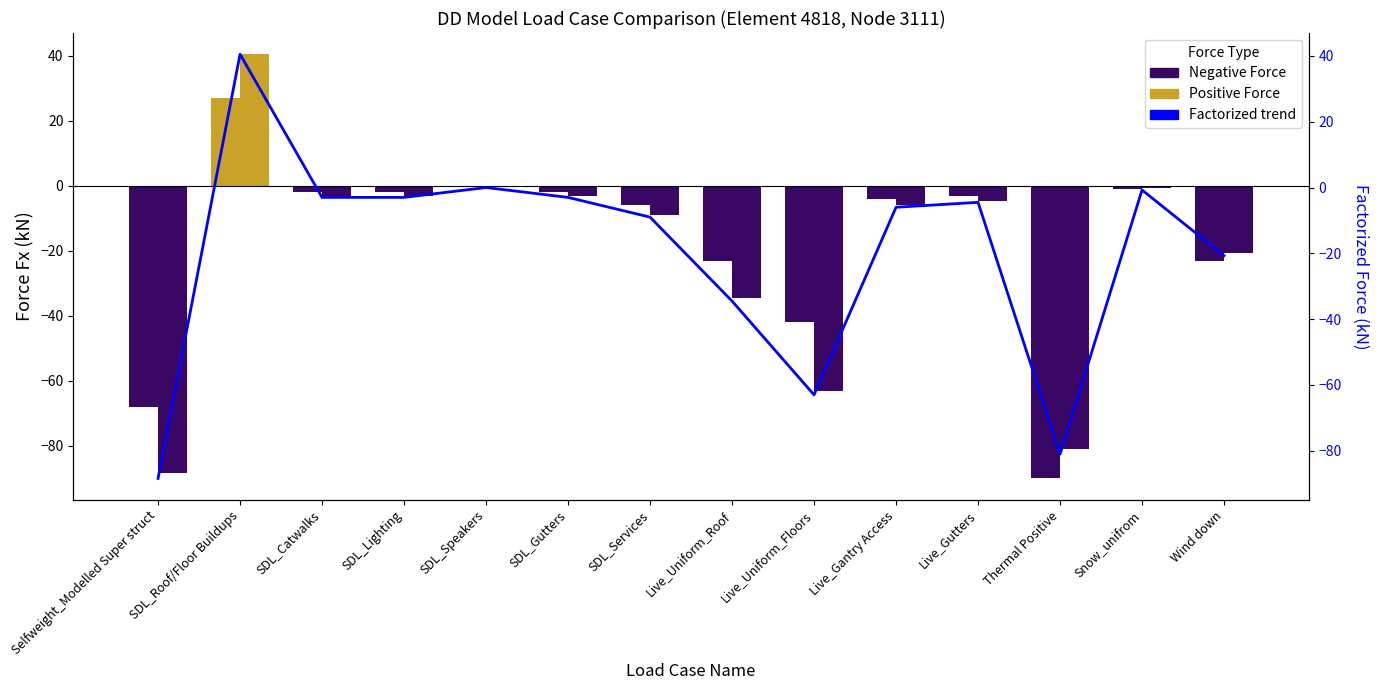

Which series changed the most between SDL_Speakers and Wind down?

Fx